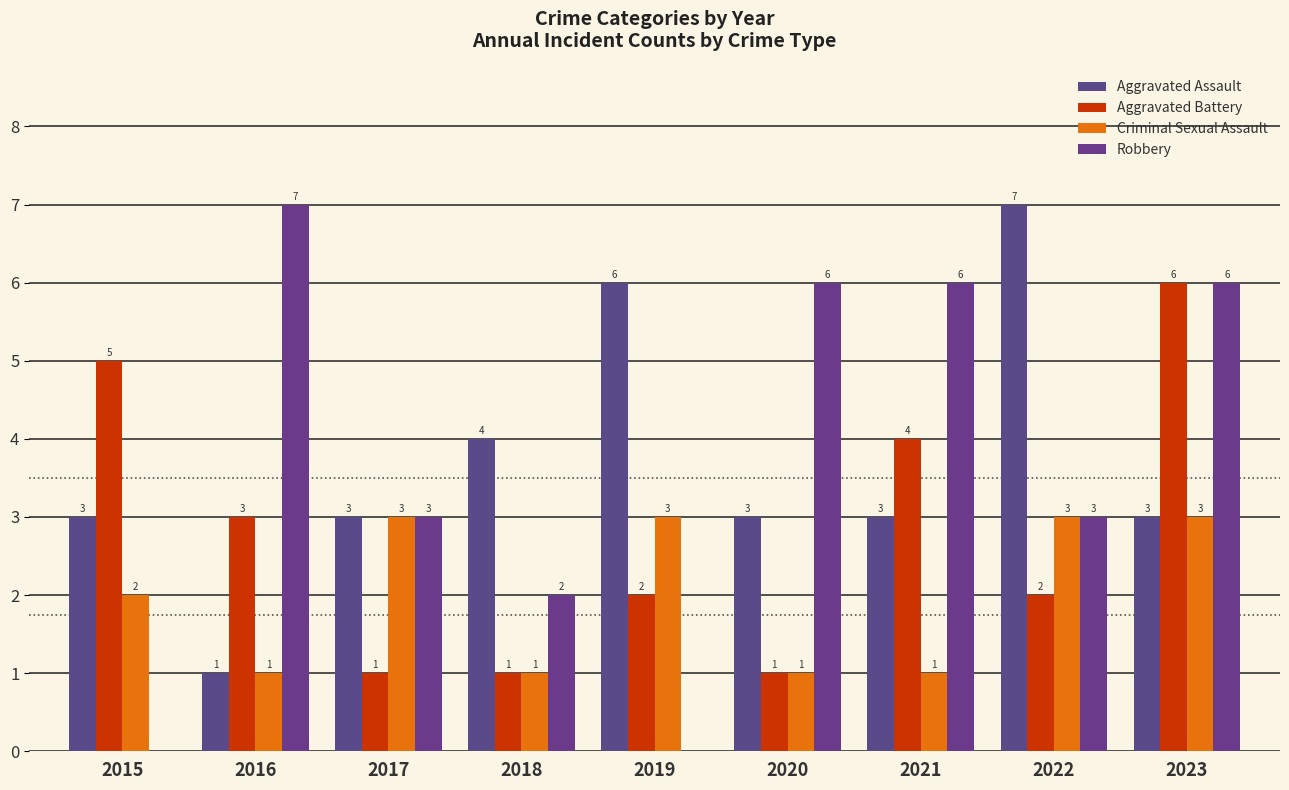

How many distinct data groups are displayed?

4